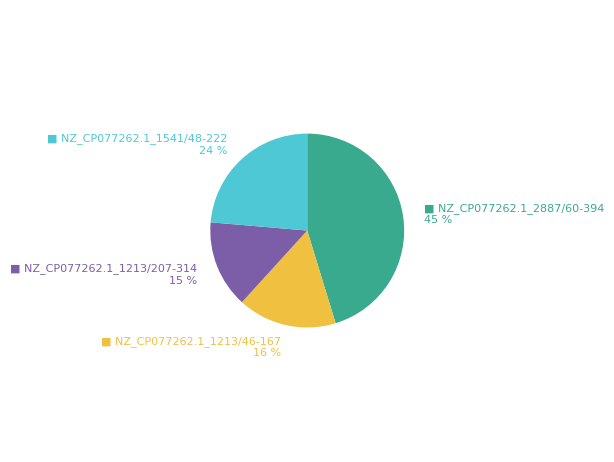

Is there a majority slice in this chart?

No